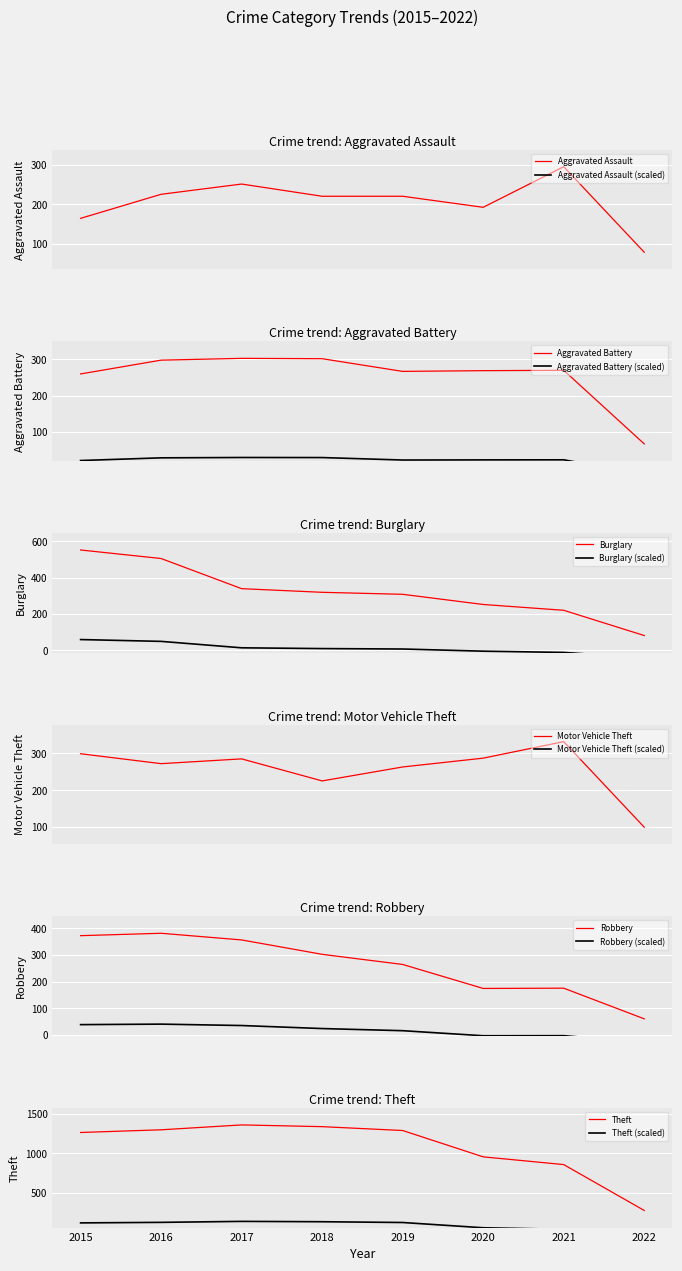

Does the chart display data point markers on the line(s)?

No